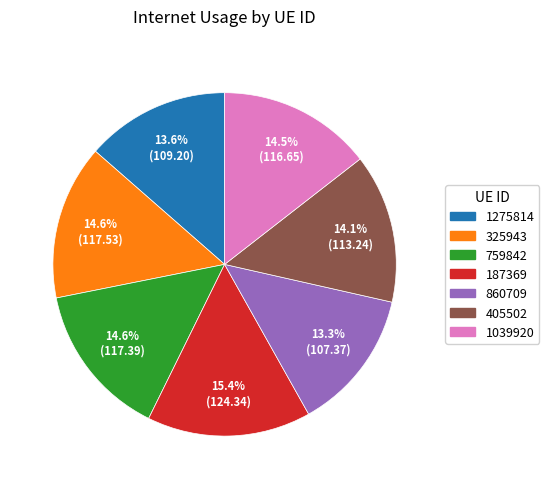

Is there a majority slice in this chart?

No